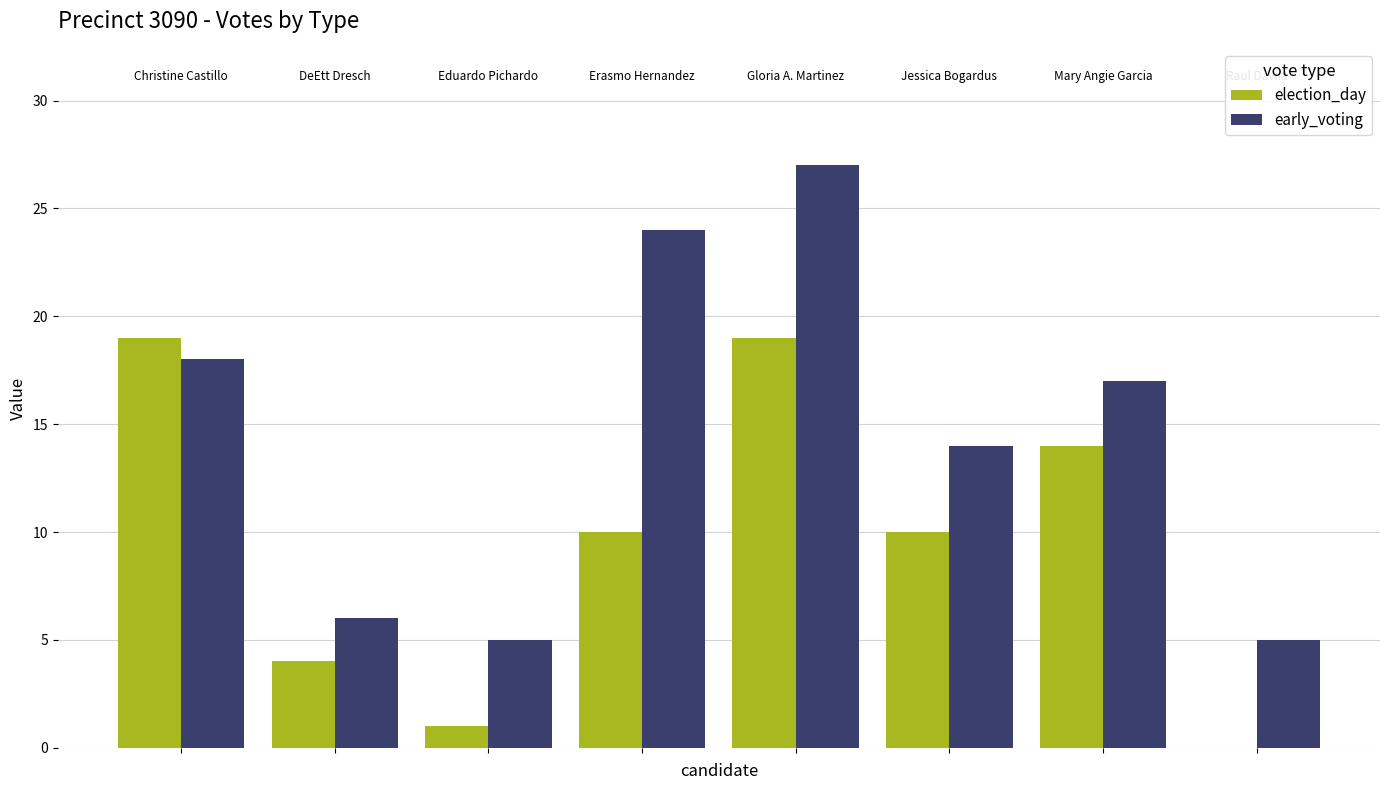

What is the greatest value displayed?

27